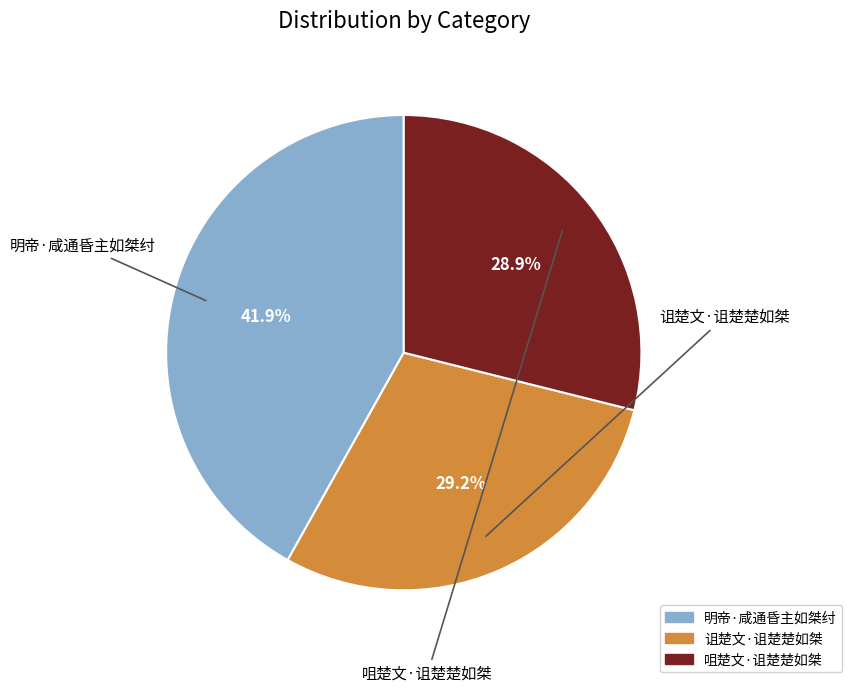

Approximately how many times larger is the value at 明帝·咸通昏主如桀纣 compared to 咀楚文·诅楚楚如桀?

1.4